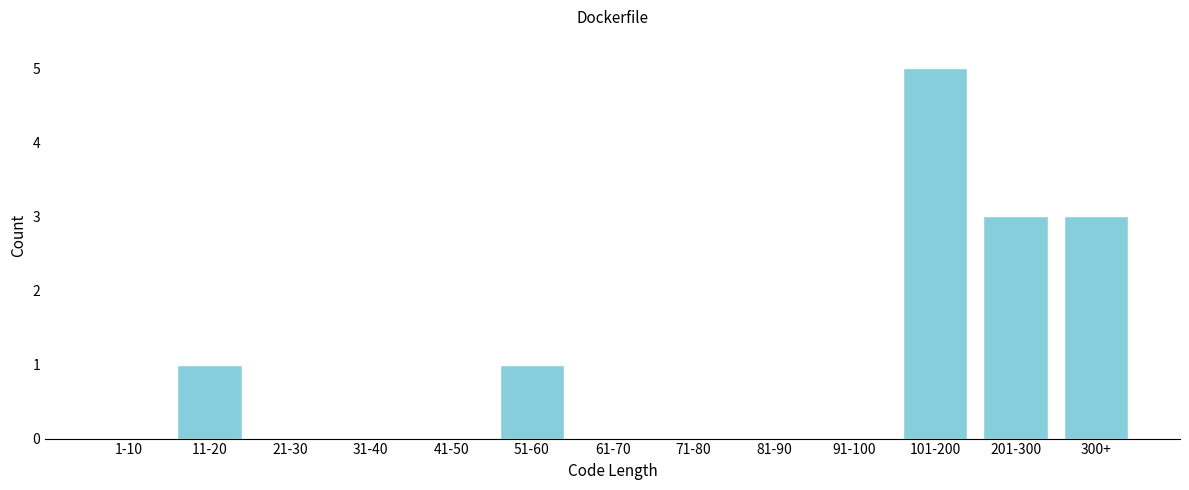

Reading left to right, transcribe all the data shown in this chart.

1-10=0	11-20=1	21-30=0	31-40=0	41-50=0	51-60=1	61-70=0	71-80=0	81-90=0	91-100=0	101-200=5	201-300=3	300+=3